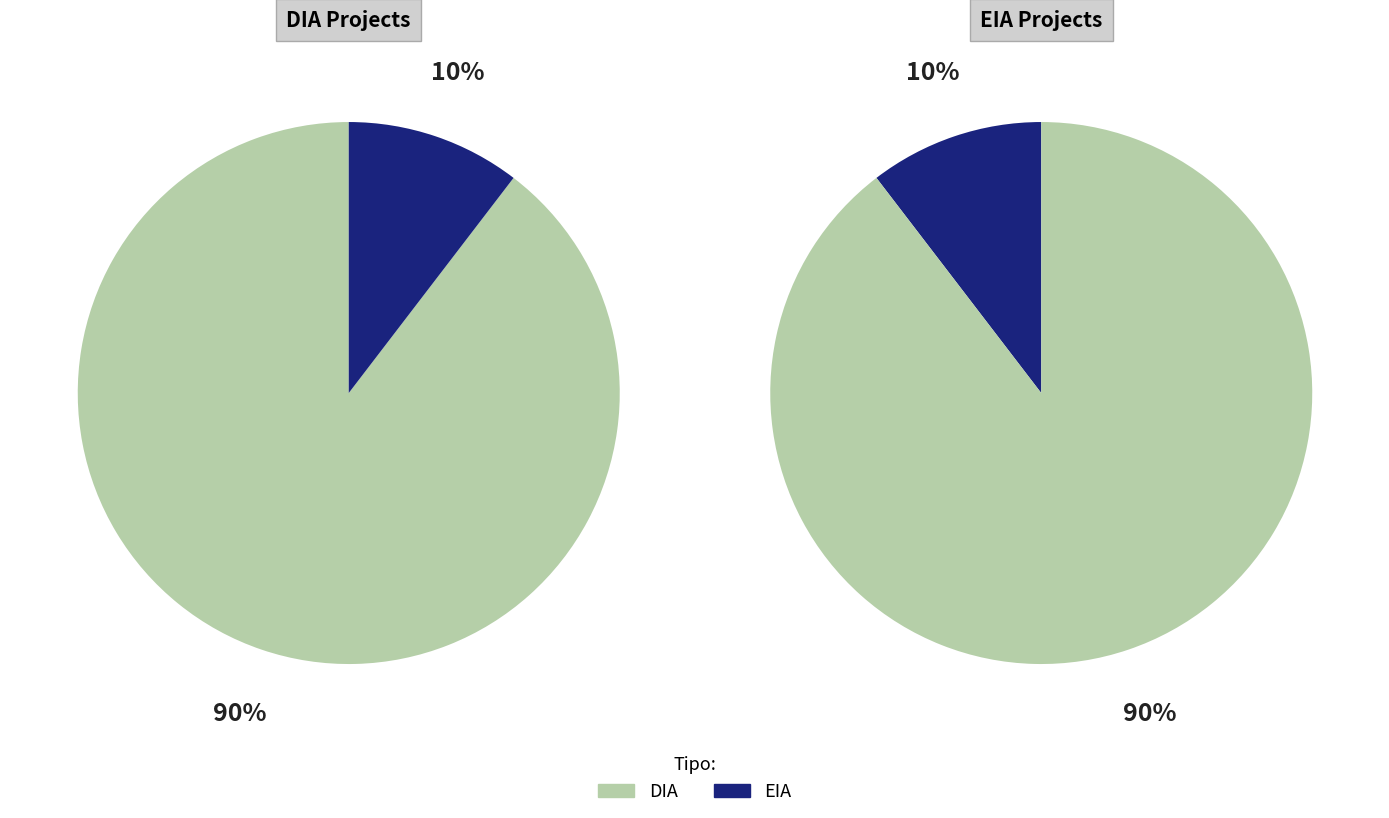

Which slice is the smallest?

EIA